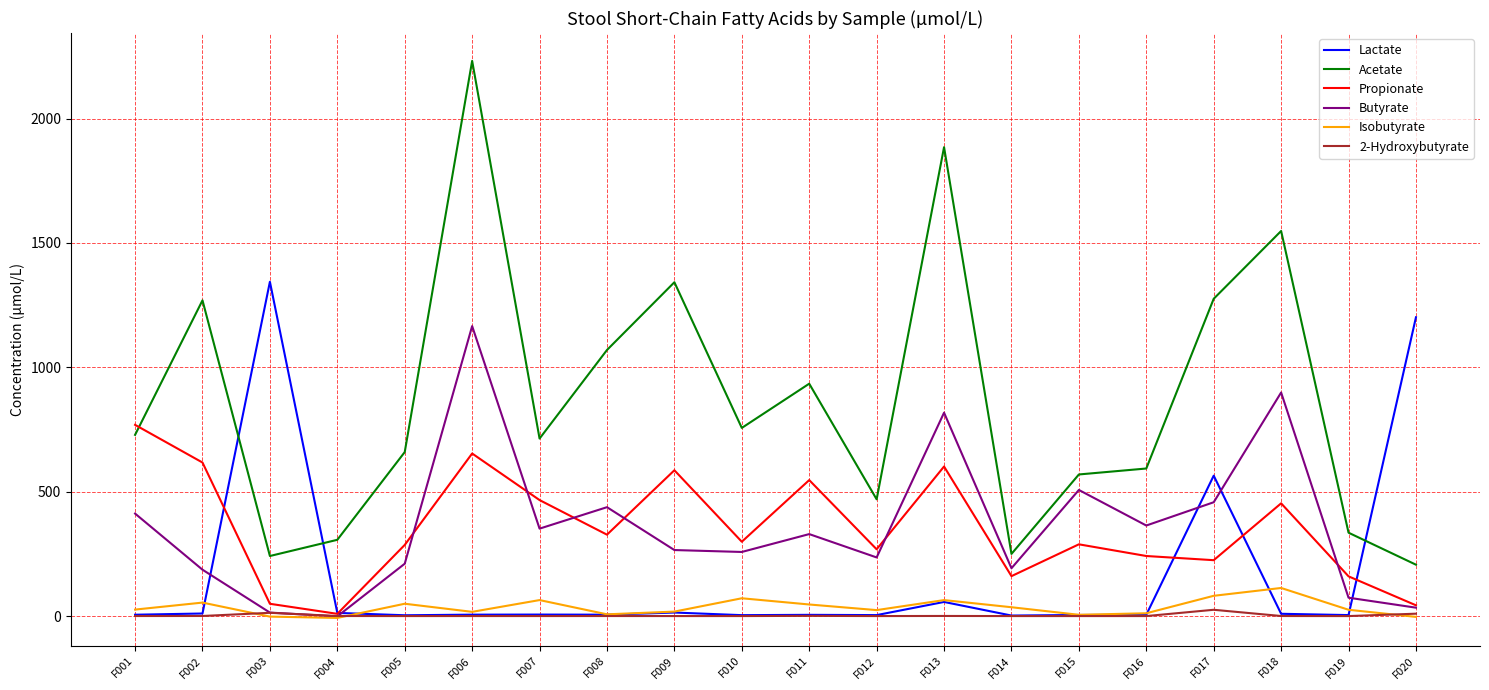

At which category does the chart reach its peak across all series?

F006